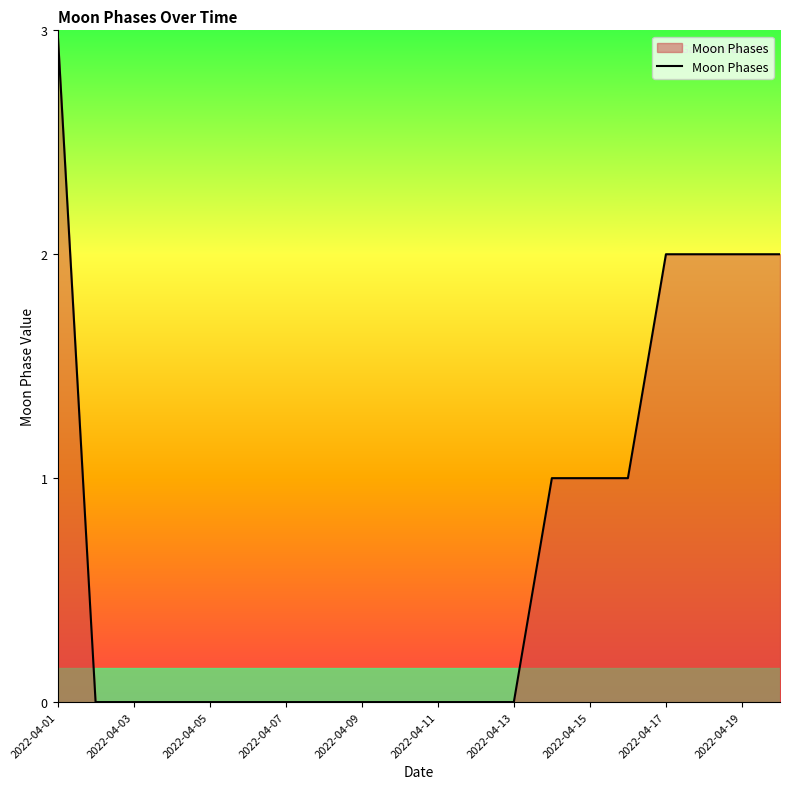

What is the greatest value displayed?

3